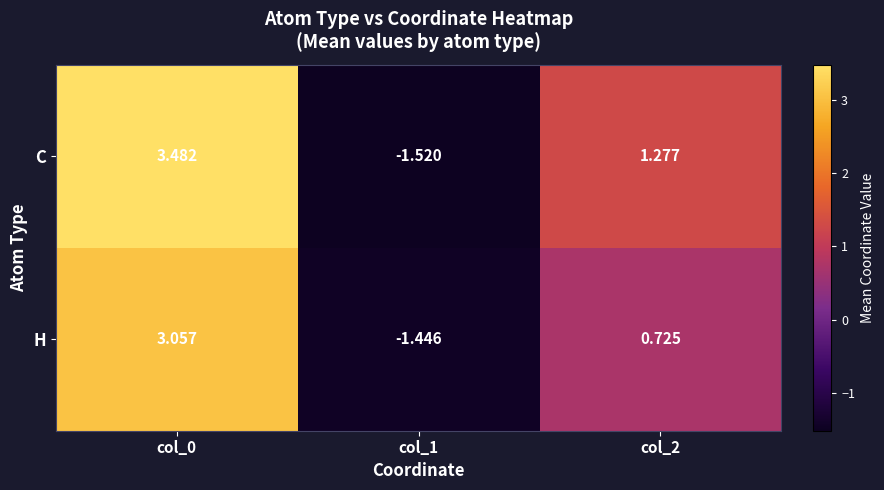

Rank the series at col_1 from lowest to highest value.

C, H